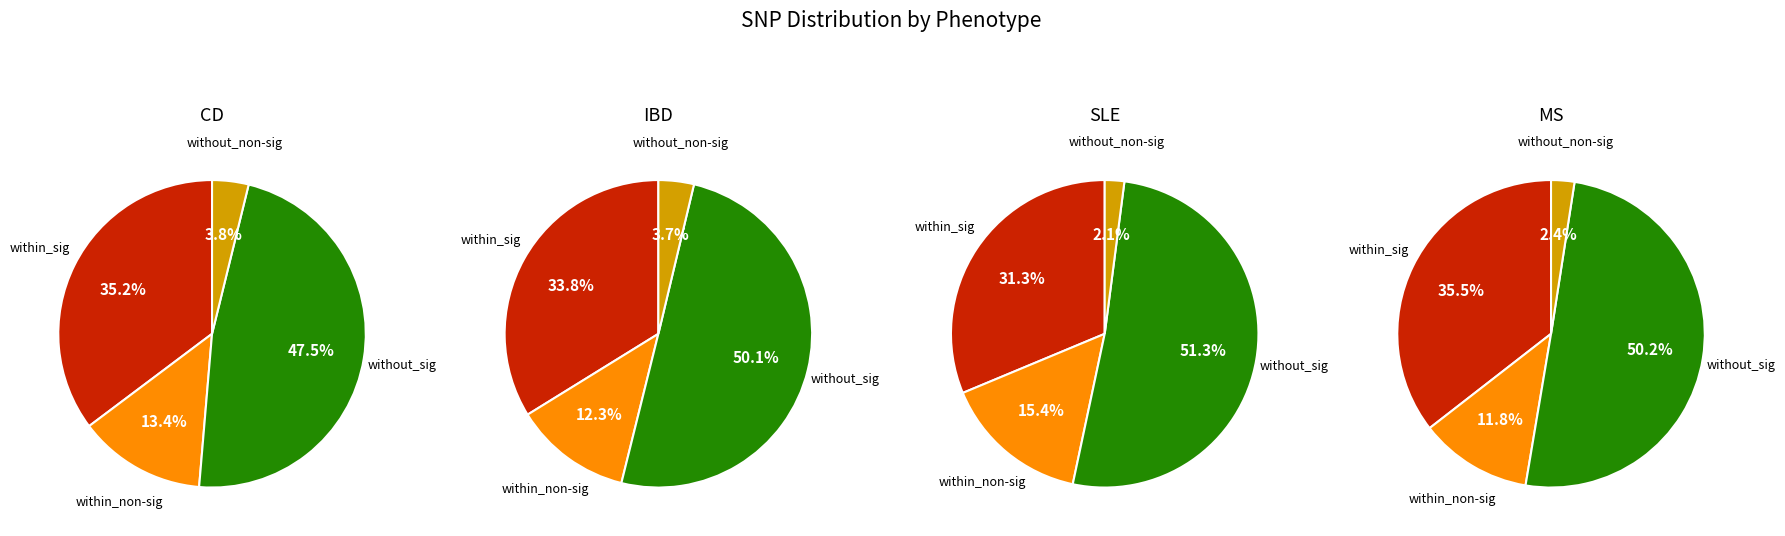

How many slices are in this pie chart?

4